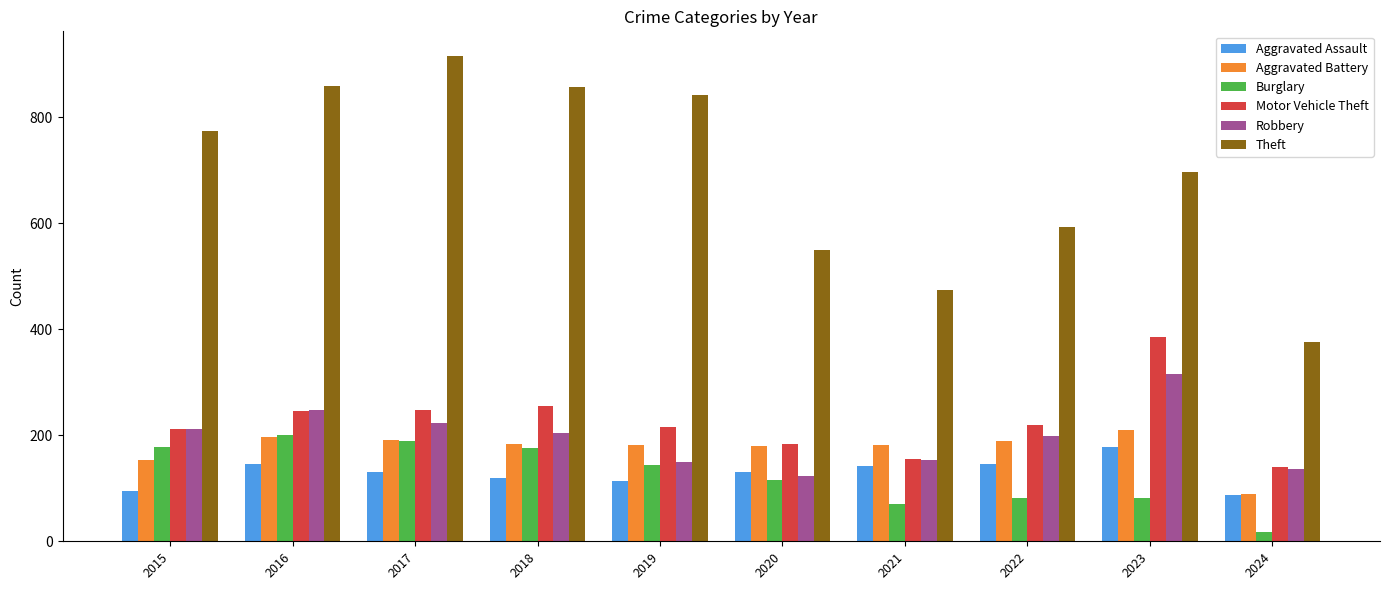

How many data points in Aggravated Battery are less than 183?

5